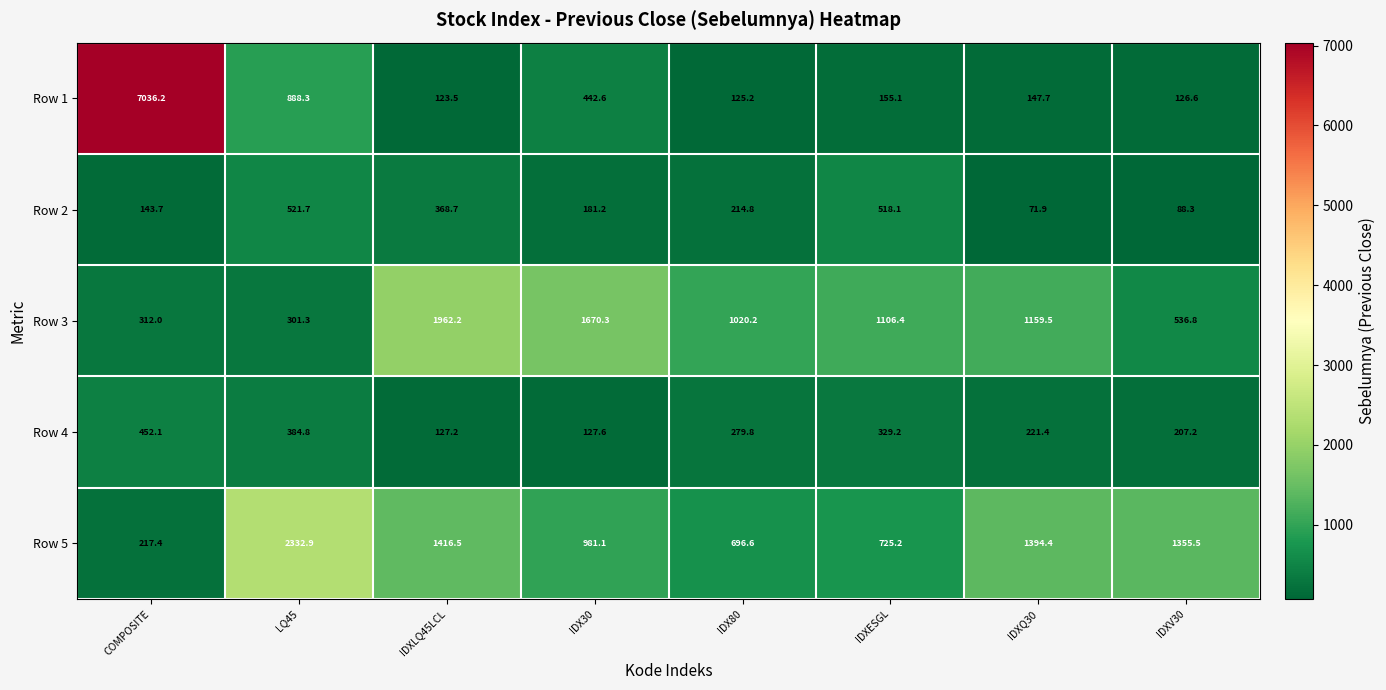

The Row 2 series shows 245.4 at IDX30. True or false?

False